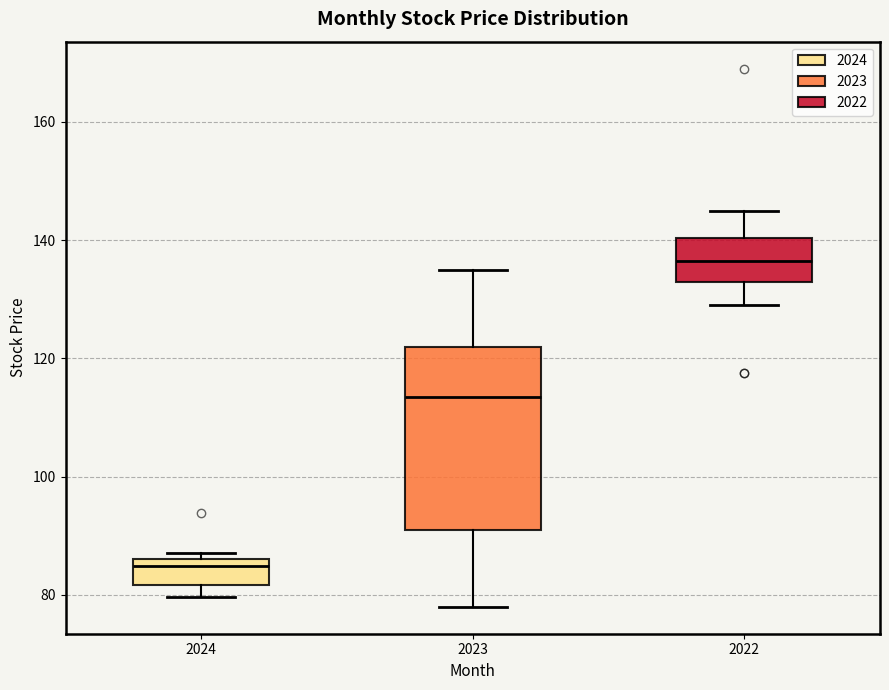

Where is the lower edge of the box at x = 2024 on the y-axis? The values are not printed on the chart, so give them approximately, as read against the axis.

82